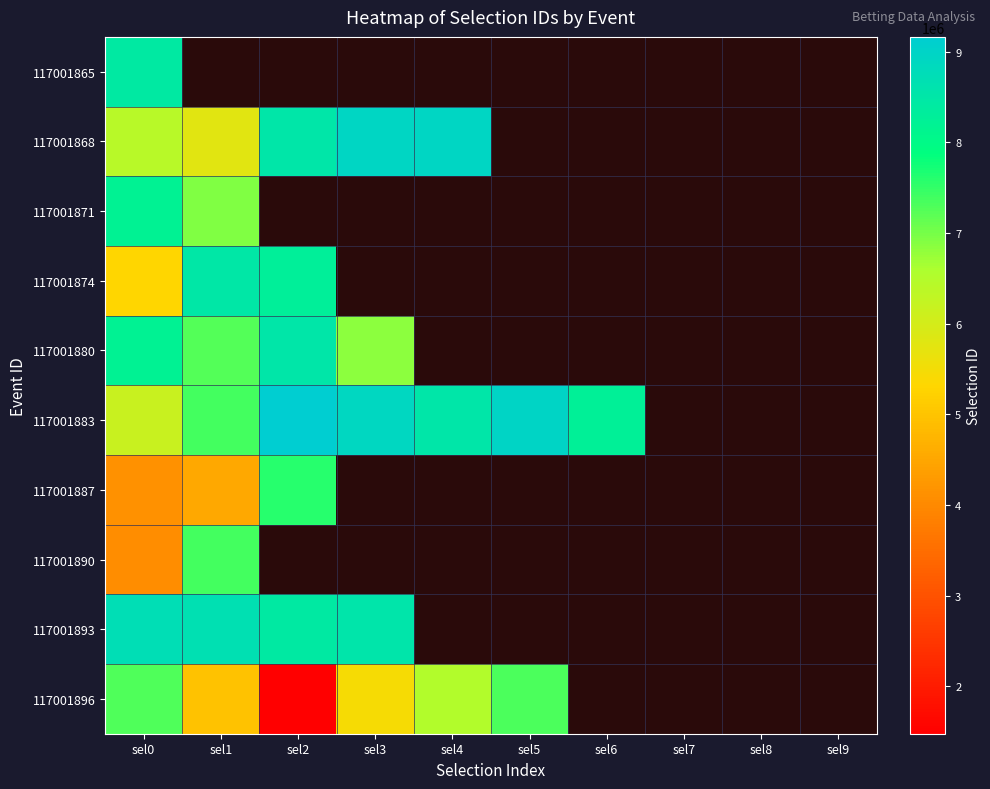

List the labels in order of 117001887 value, largest first.

sel2, sel3, sel4, sel5, sel6, sel7, sel8, sel9, sel1, sel0